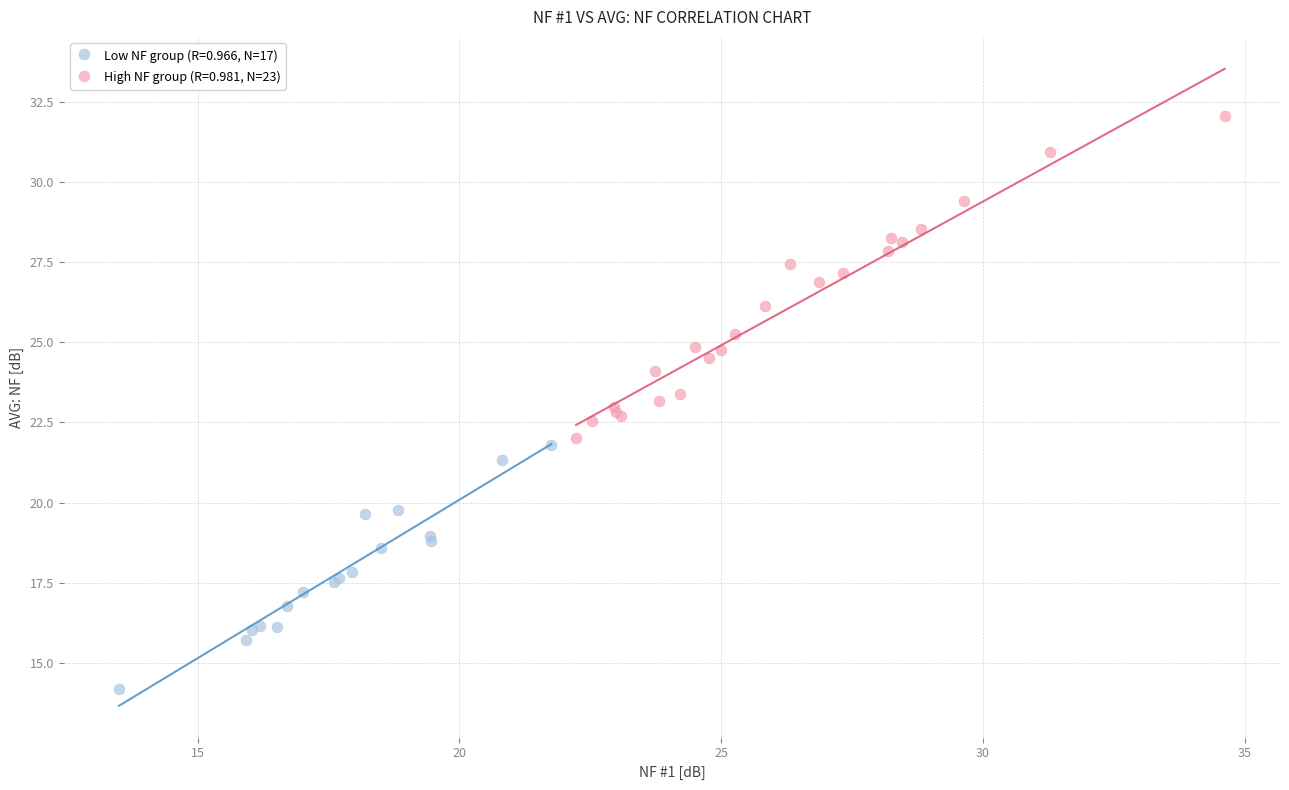

What are all the series names shown in the legend?

Low NF group (R=0.966, N=17), High NF group (R=0.981, N=23)